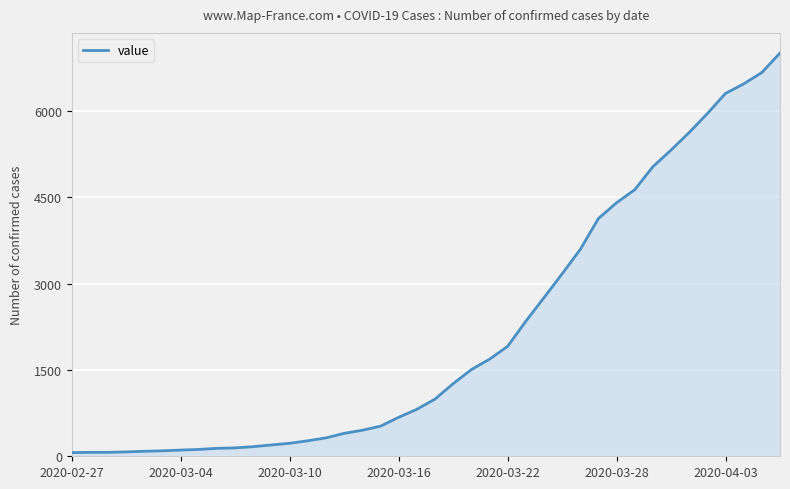

What is the maximum value shown in the chart?

7004